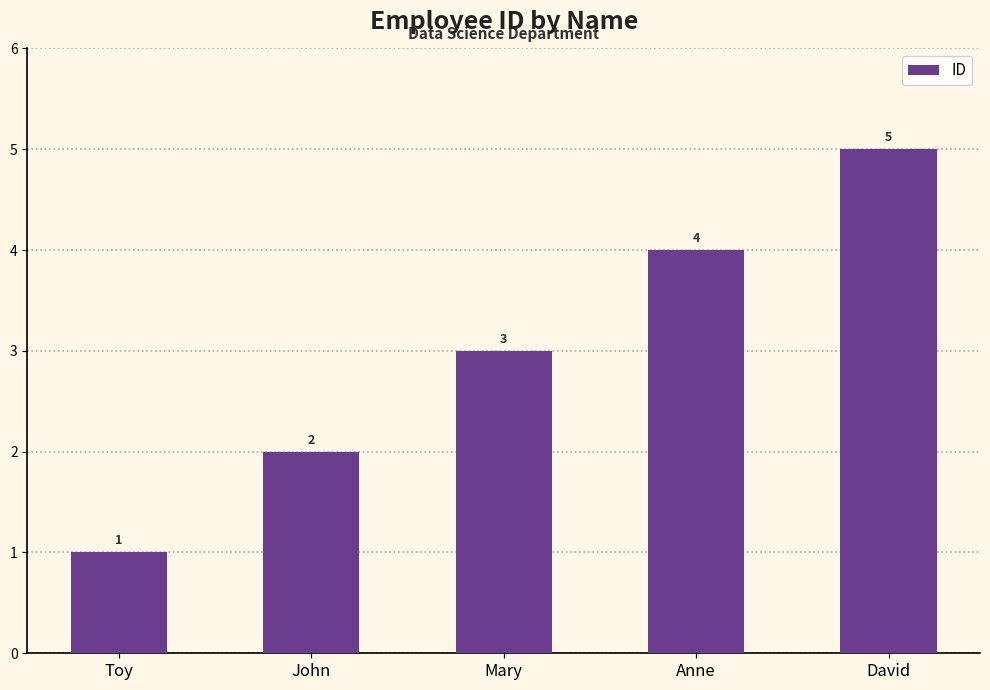

Which has a higher value, David or John?

David